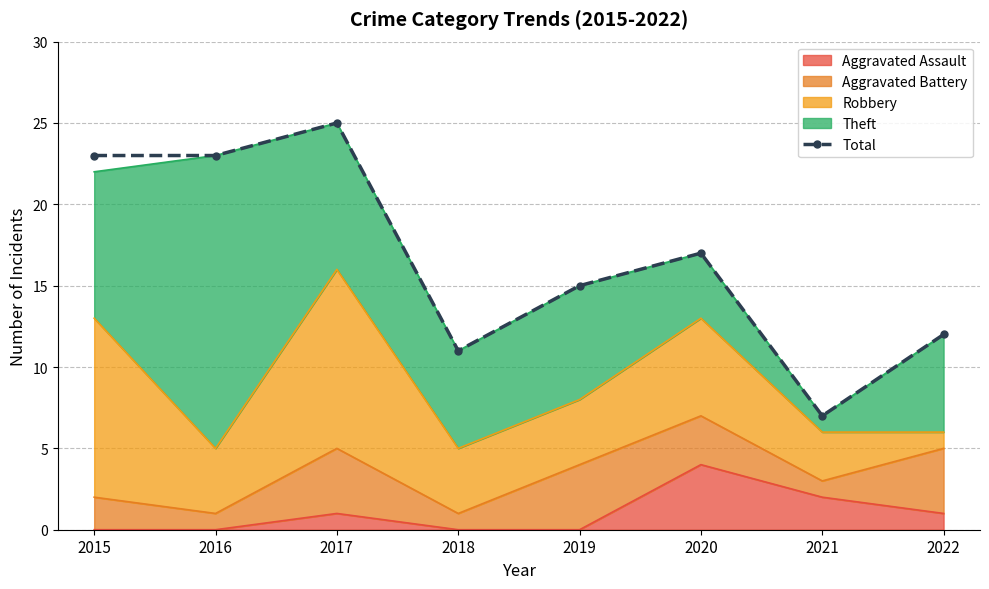

Which has a higher value, 2018 or 2015?

2015